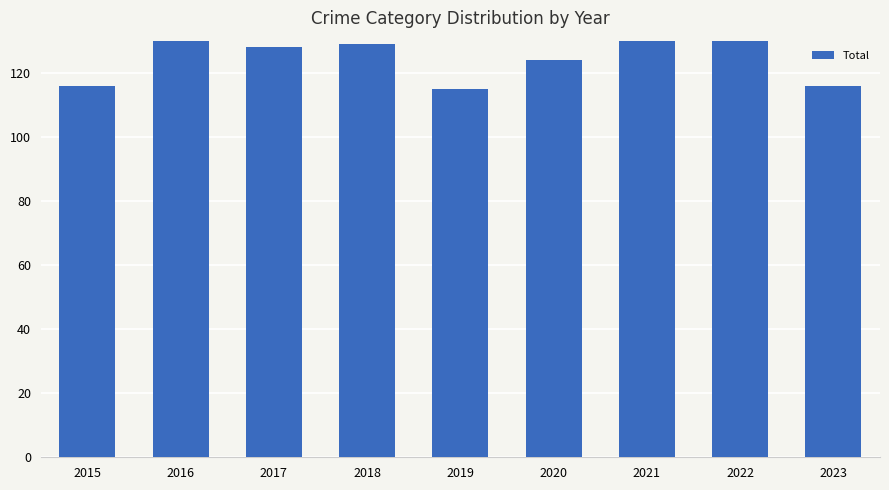

Reading left to right, extract all data points from this chart.

116	147	128	129	115	124	134	142	116